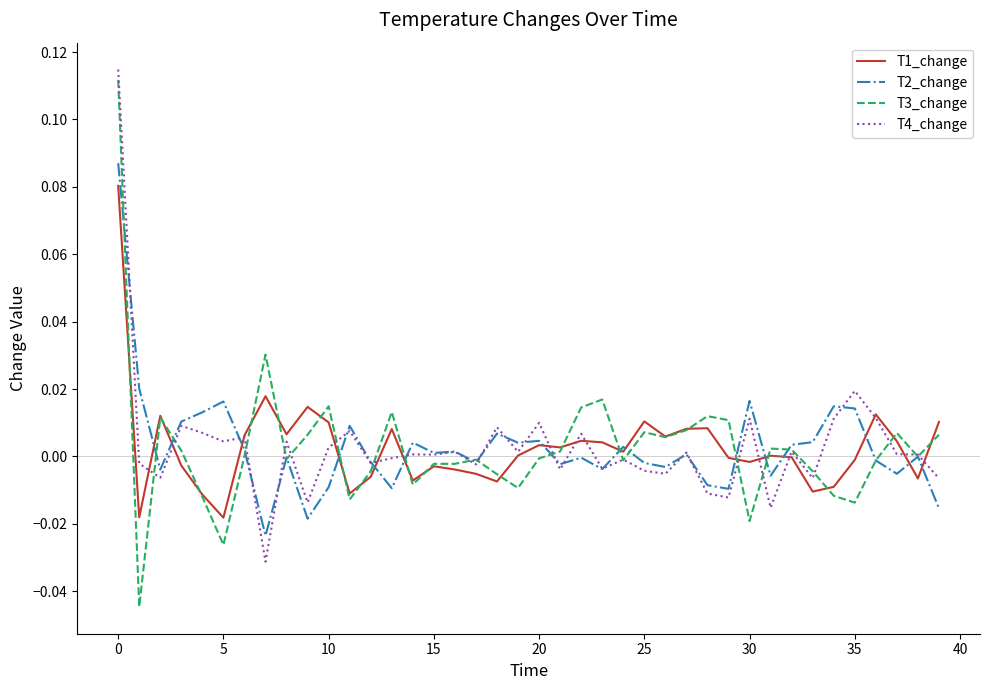

Which series has the widest spread of values?

T3_change